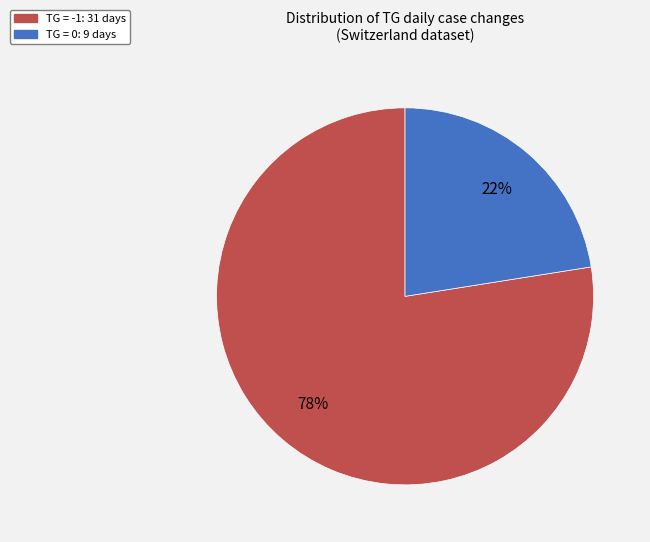

Count the number of slices in the pie.

2